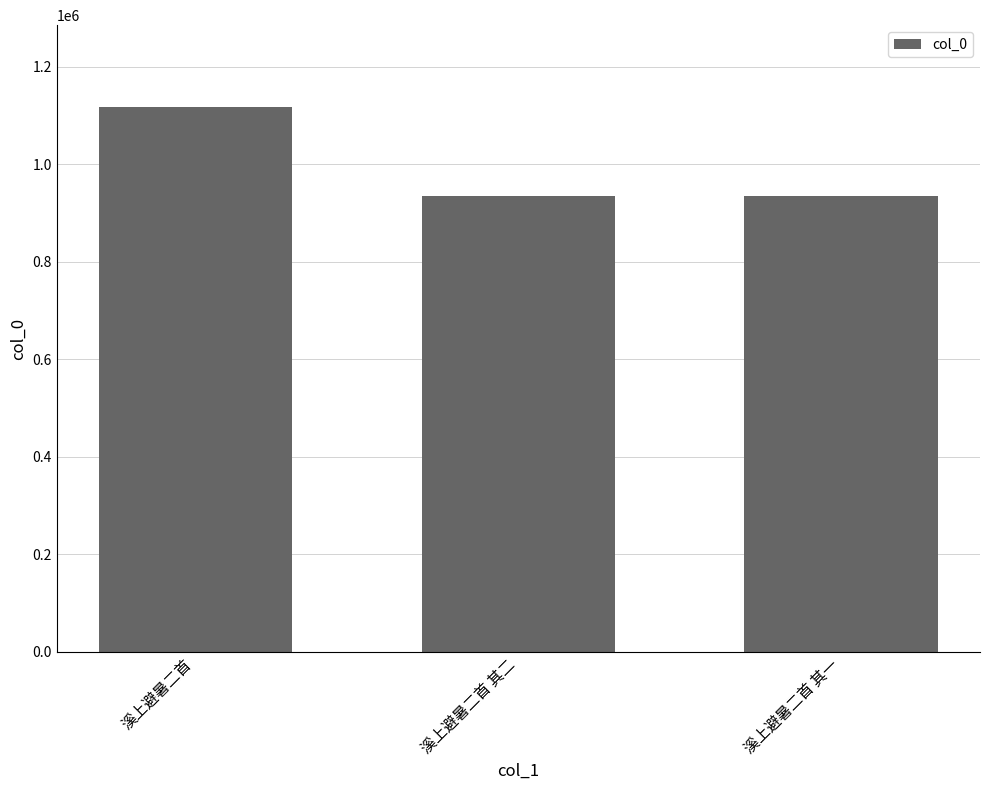

The chart shows a value of 1257230 at 溪上避暑二首 其二. True or false?

False